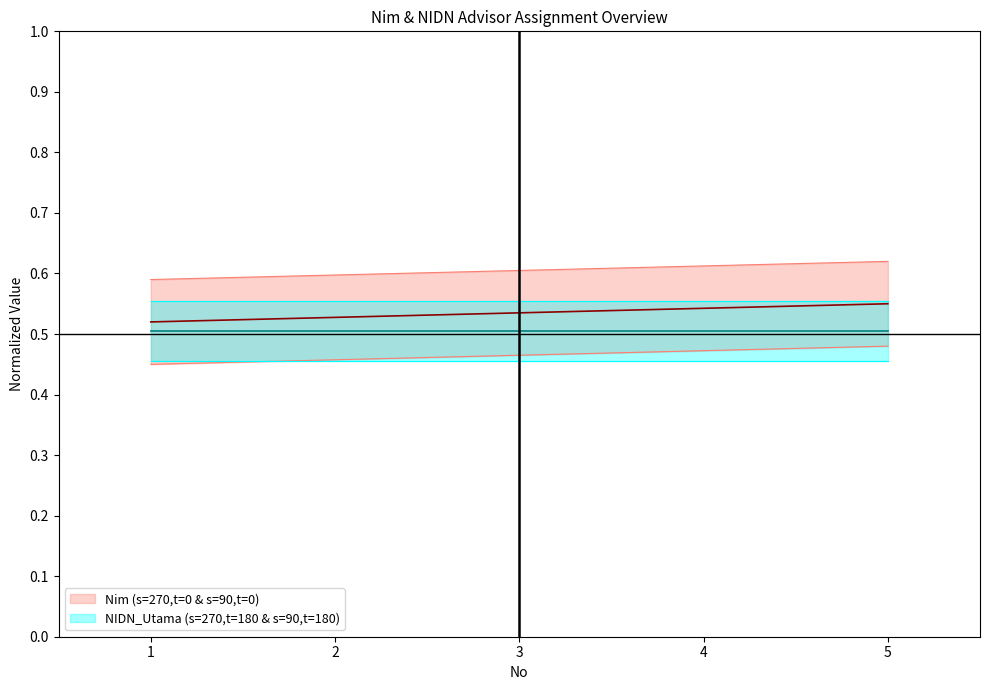

True or false: Nim_upper has more than 1 interior local peaks.

False